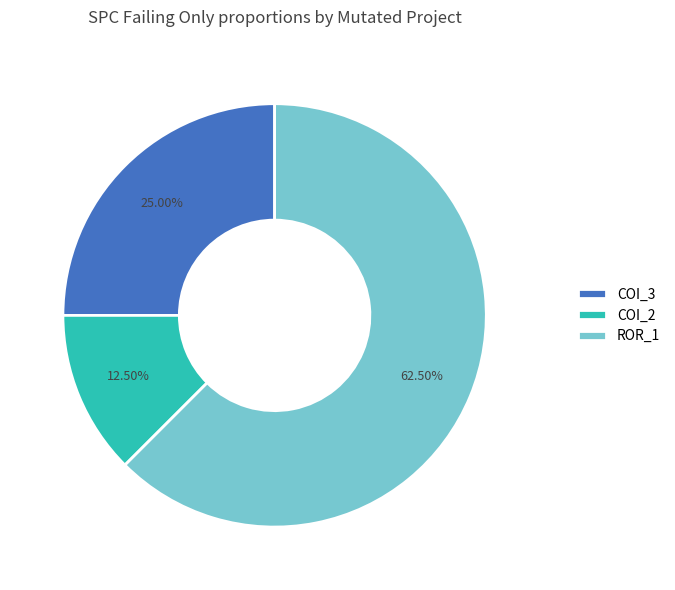

Rank the categories by value from highest to lowest.

ROR_1, COI_3, COI_2